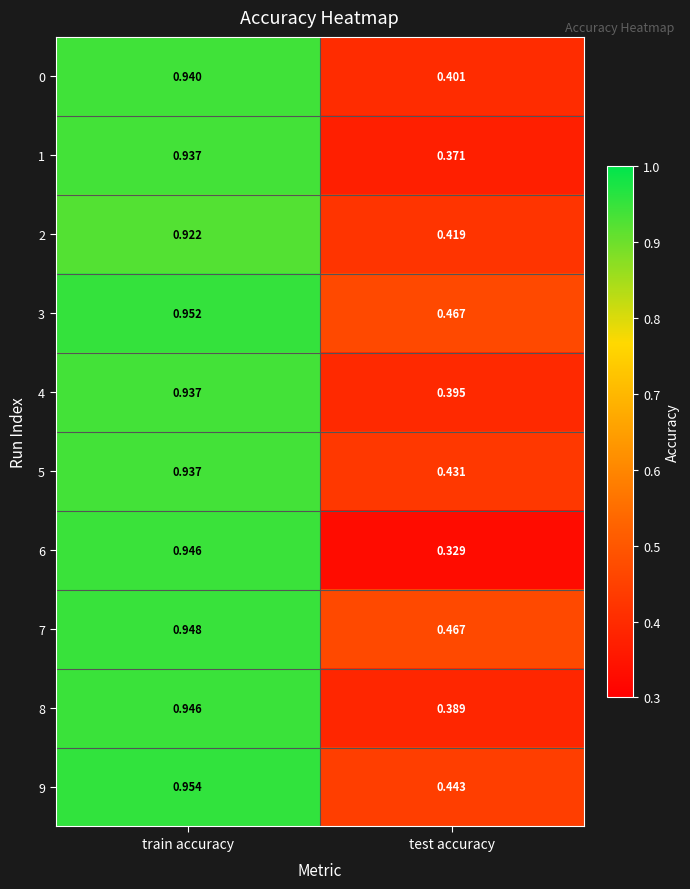

Which series has the largest range (max minus min)?

6